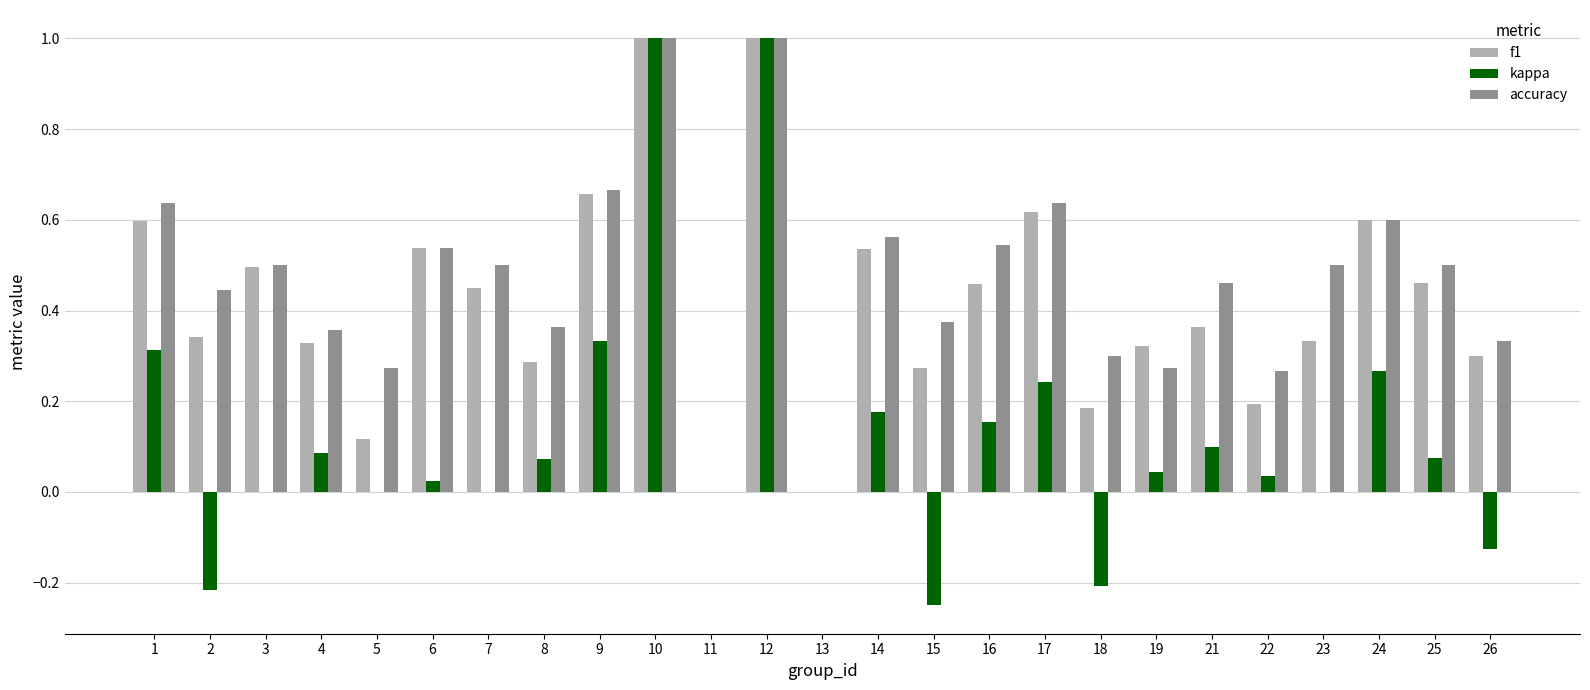

How many data points does each series have?

25